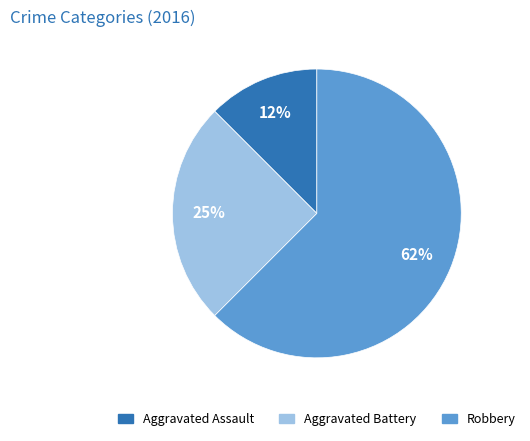

What is the majority slice?

Robbery